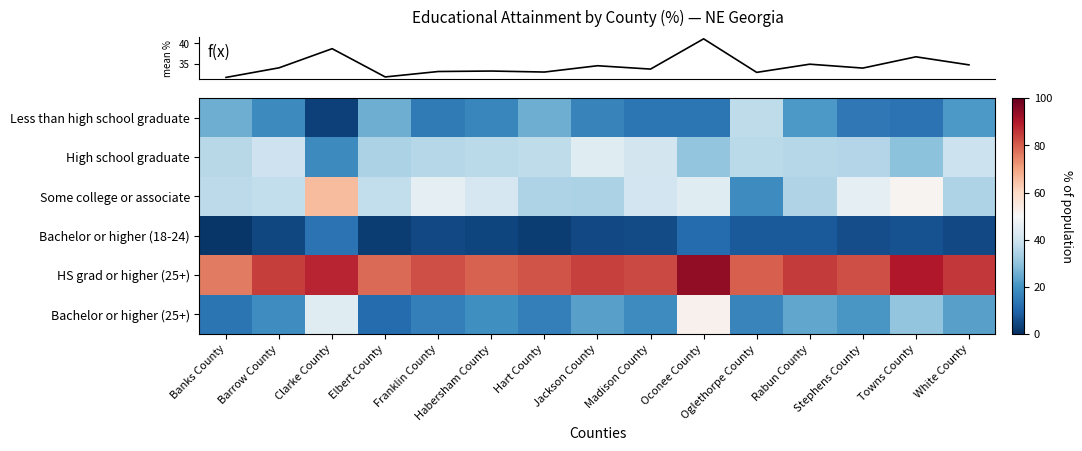

What is the difference between the highest and lowest values at Elbert County?

75.8